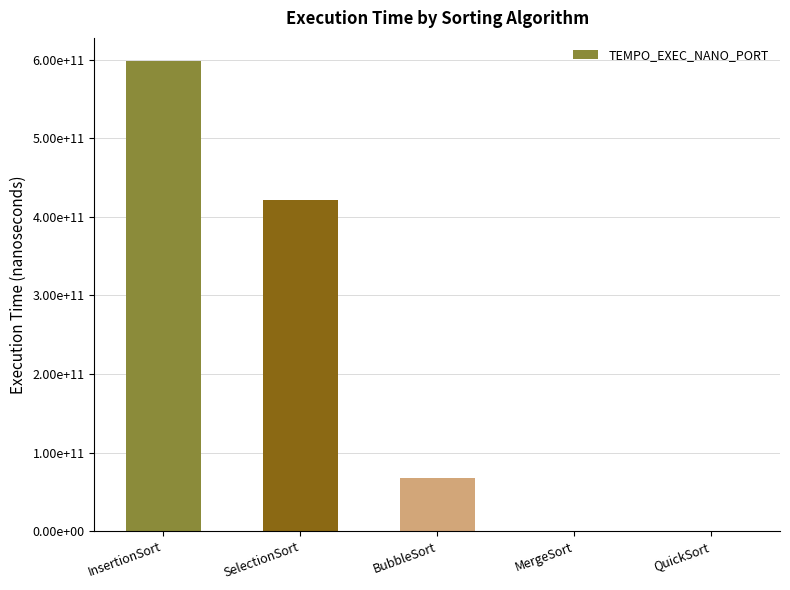

Are the bars horizontal?

No